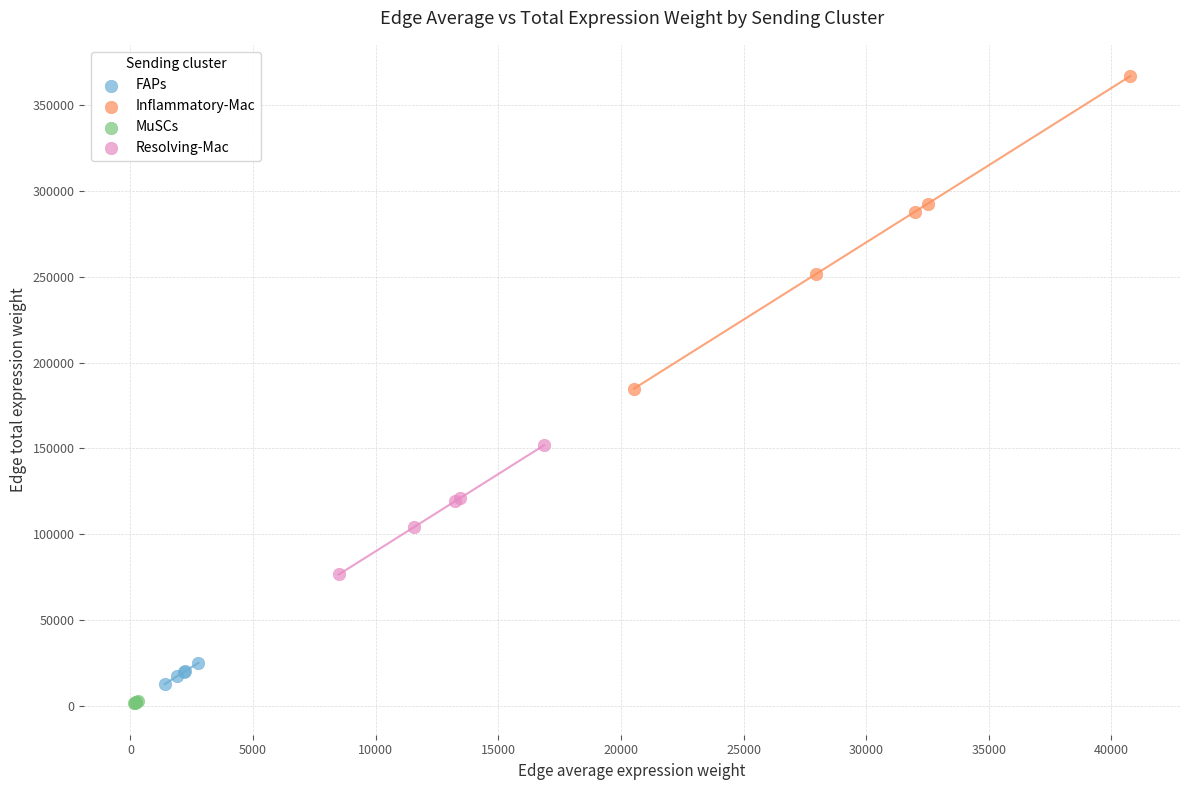

Which series has the largest Y range (max minus min)?

Inflammatory-Mac